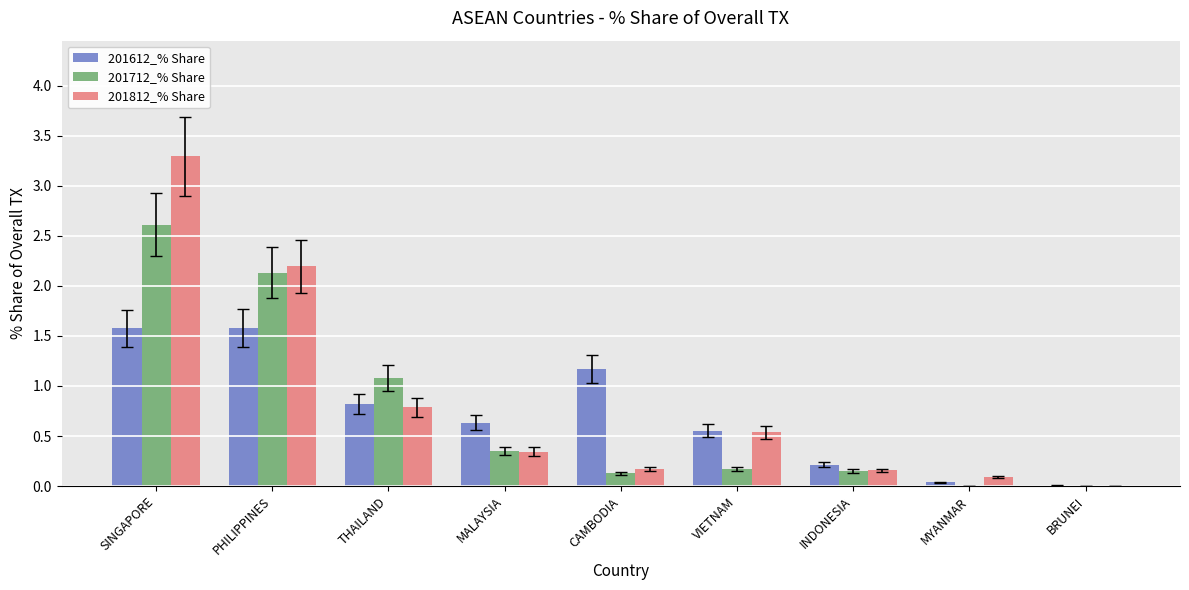

Which label corresponds to the largest value in the chart?

SINGAPORE